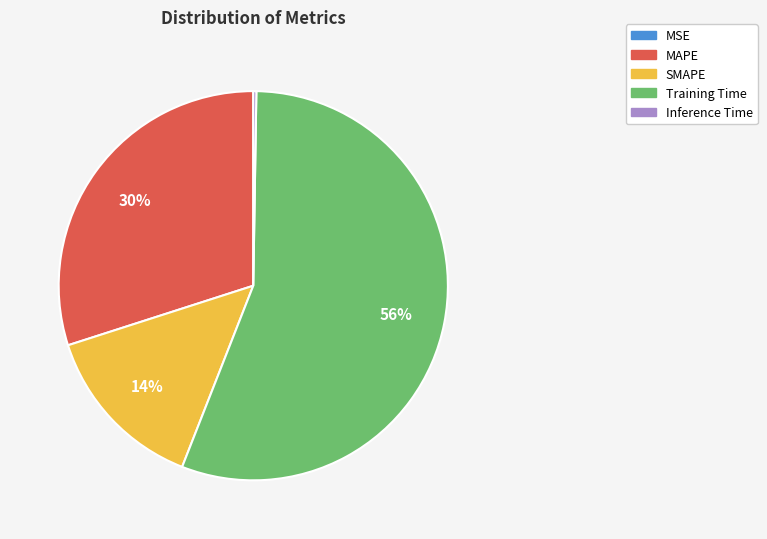

To the nearest percent, what portion does Training Time represent?

56%